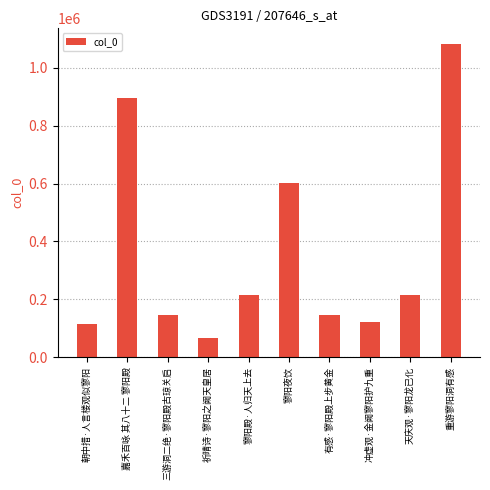

What is the label of the 2nd bar from the left?

嘉禾百咏 其八十二 寥阳殿